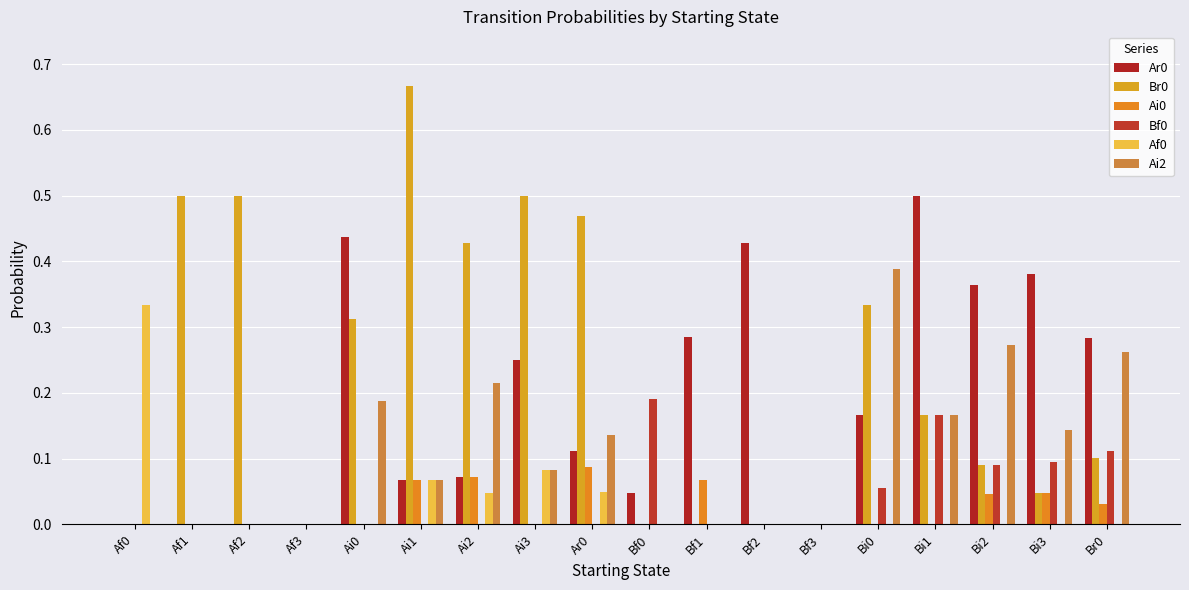

How many categories are shown in the chart?

18